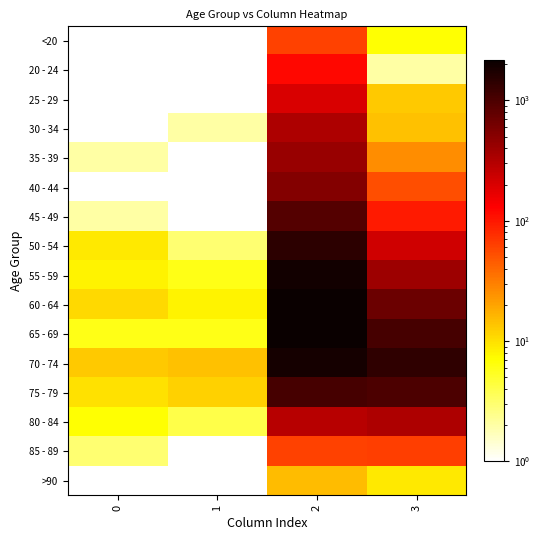

What is the greatest value displayed?

2151